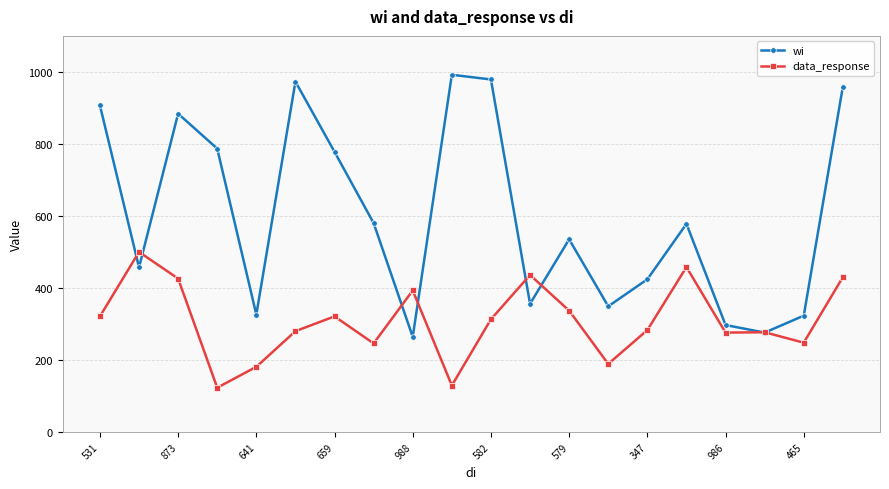

True or false: wi has more than 0 interior local peaks.

True